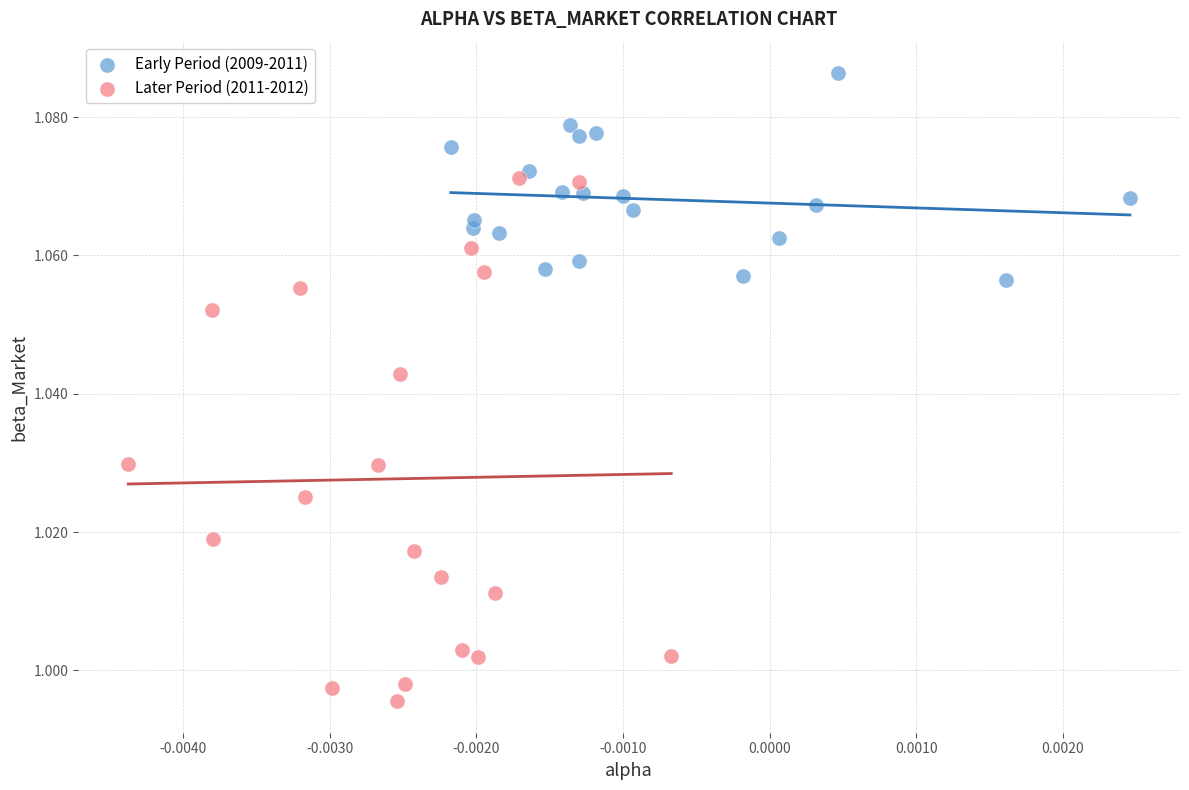

Which series reaches the minimum Y coordinate?

Later Period (2011-2012)